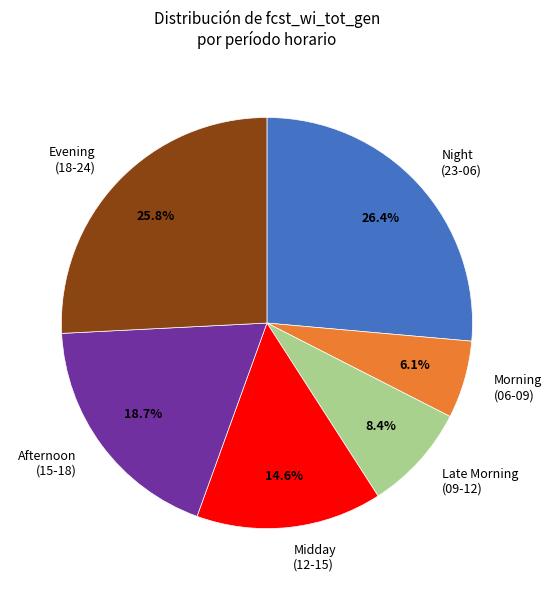

What is the ratio of the value at Night (23-06) to the value at Midday (12-15)?

1.8